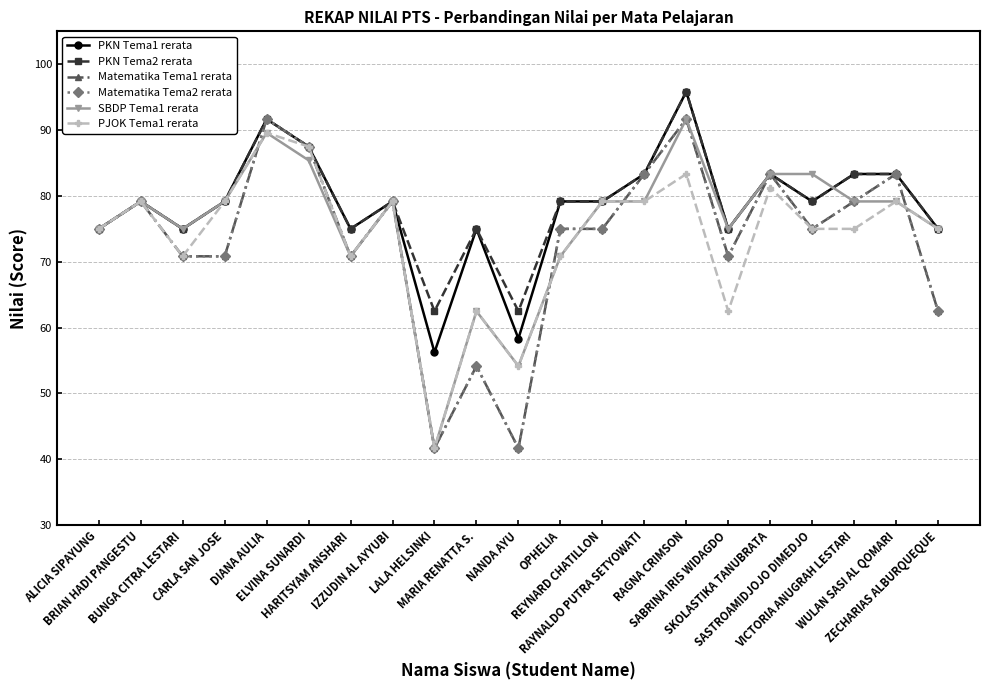

Does the chart have visible grid lines?

Yes